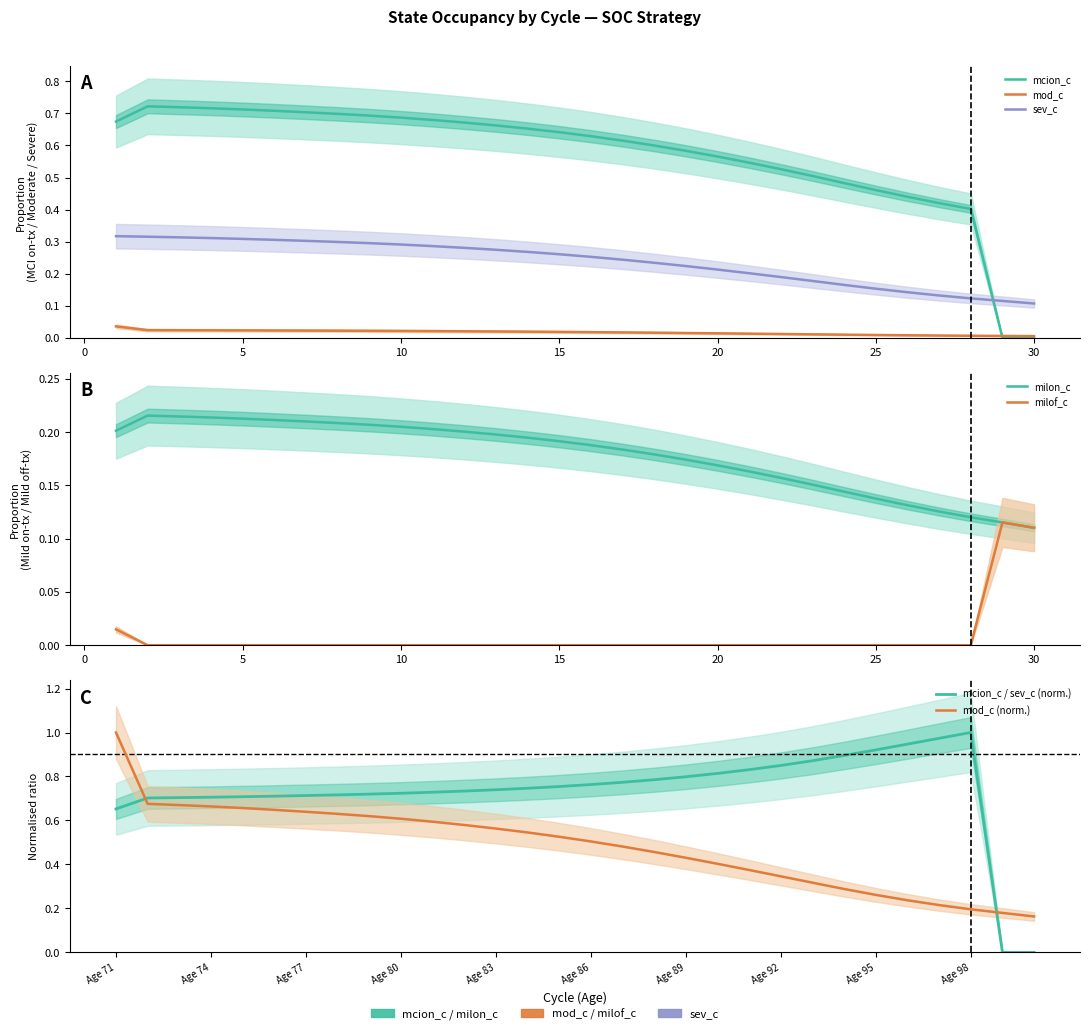

Where is the first local maximum for mciof_c?

29